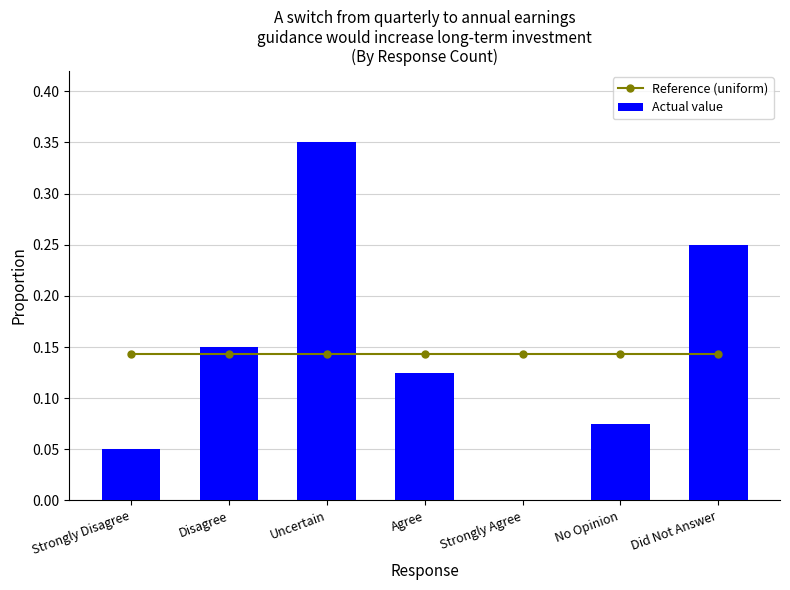

What is the label of the 3rd bar from the left?

Uncertain